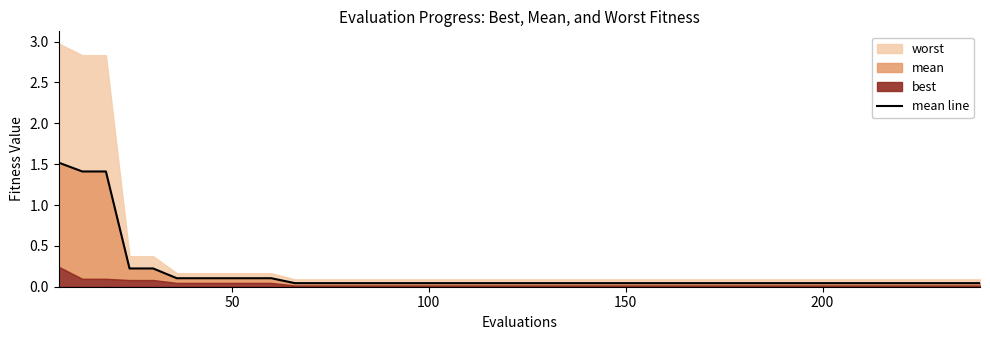

Does the chart display data point markers on the line(s)?

No